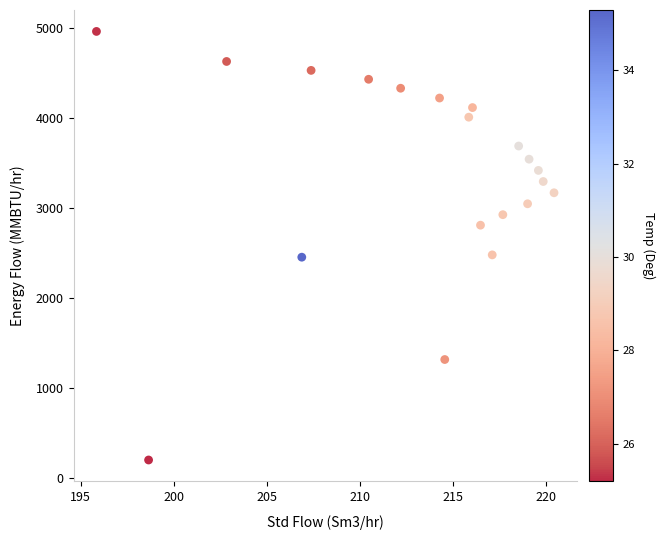

What is the range of Y values (max minus min)?

4759.2